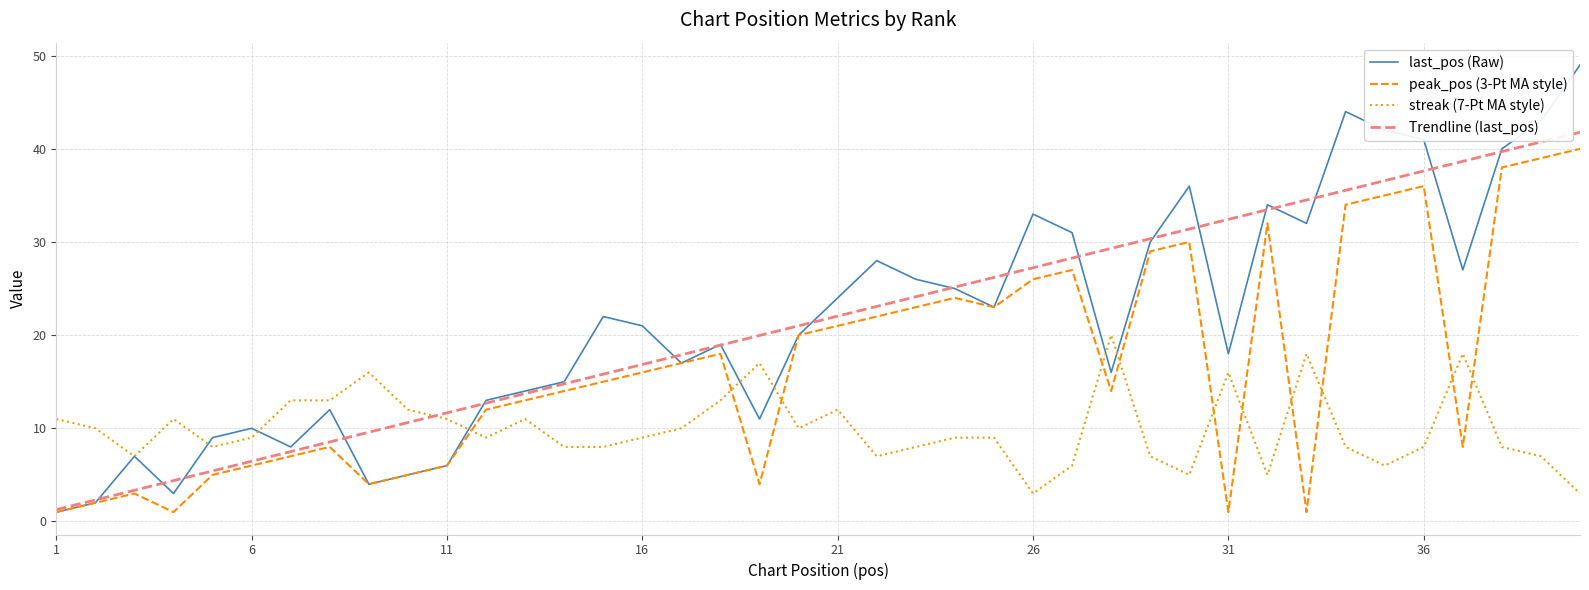

What is the highest value of the last_pos (Raw) series?

49.0